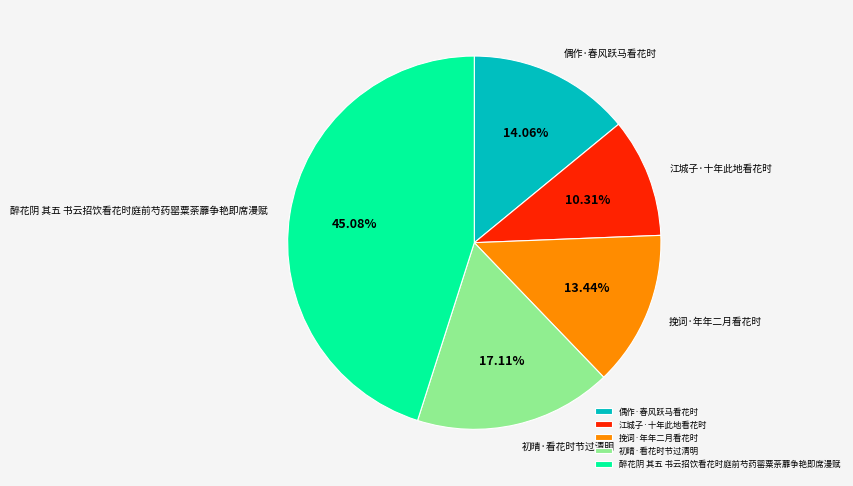

Between 醉花阴 其五 书云招饮看花时庭前芍药罂粟荼蘼争艳即席漫赋 and 偶作·春风跃马看花时, which is larger?

醉花阴 其五 书云招饮看花时庭前芍药罂粟荼蘼争艳即席漫赋